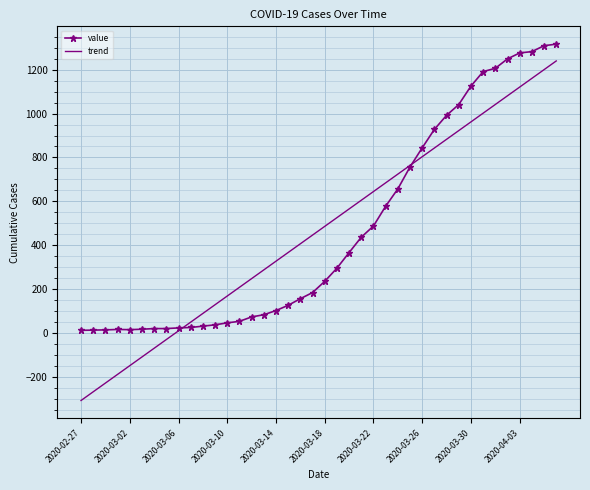

Which series has the widest spread of values?

trend